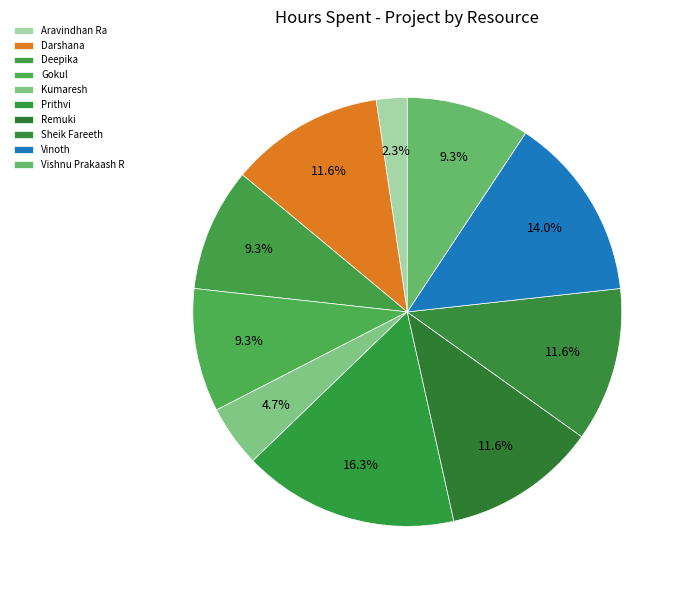

Does any single category account for the majority?

No